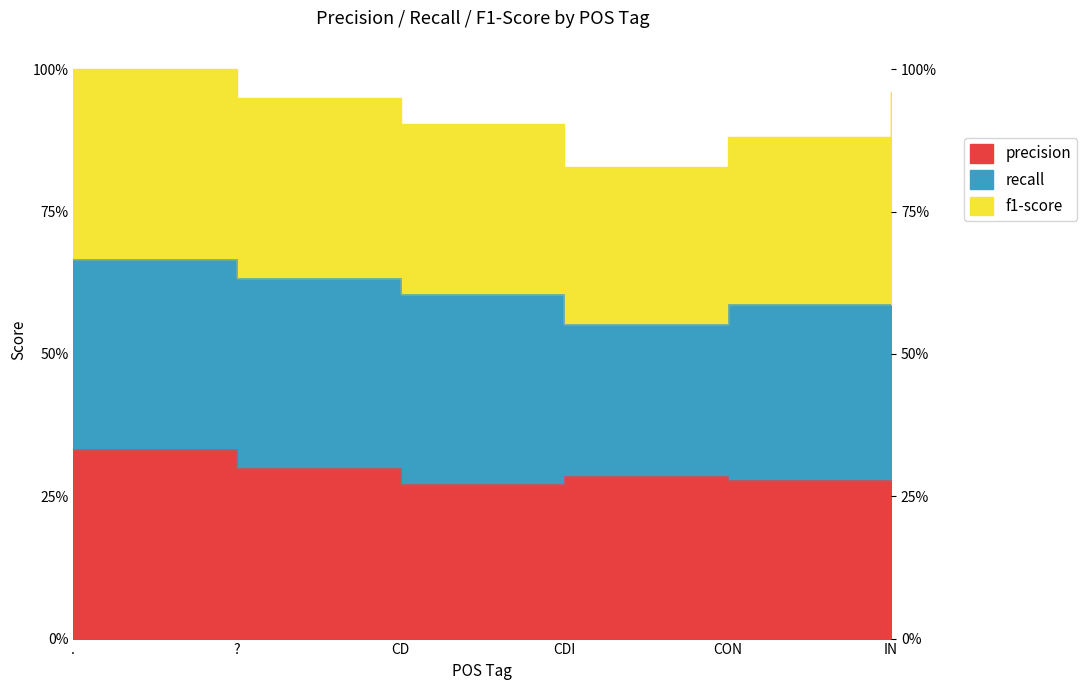

Between CDI and CON, which is larger?

CDI